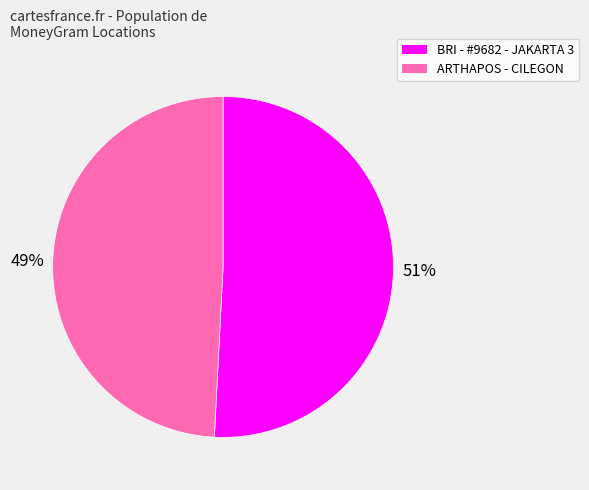

Is there any slice that represents more than half of the pie?

Yes